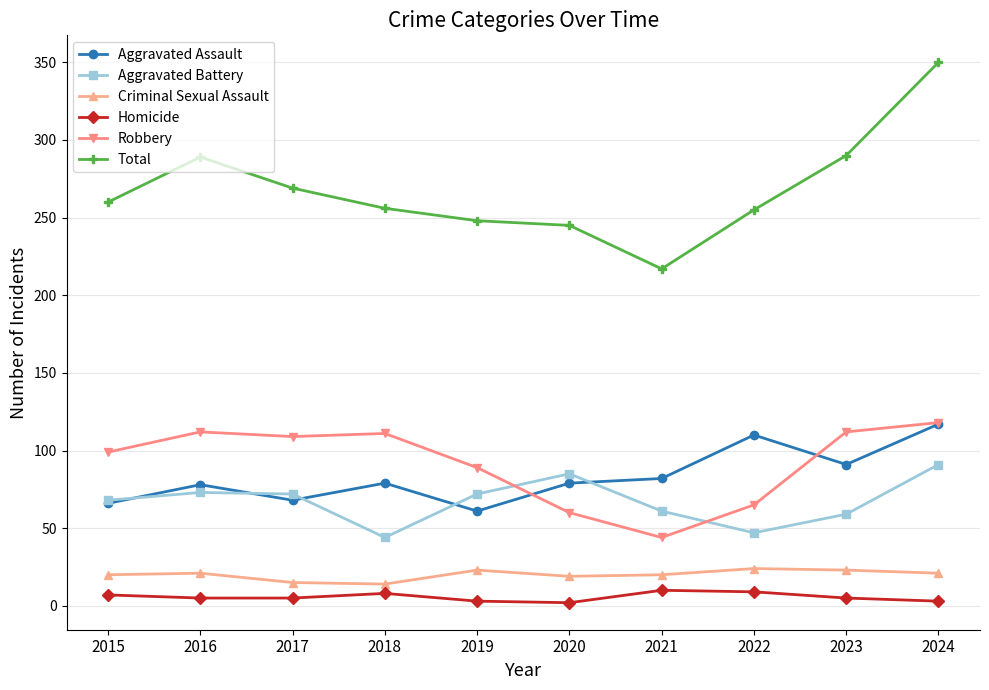

True or false: Aggravated Battery has a value of 73 at 2016.

True